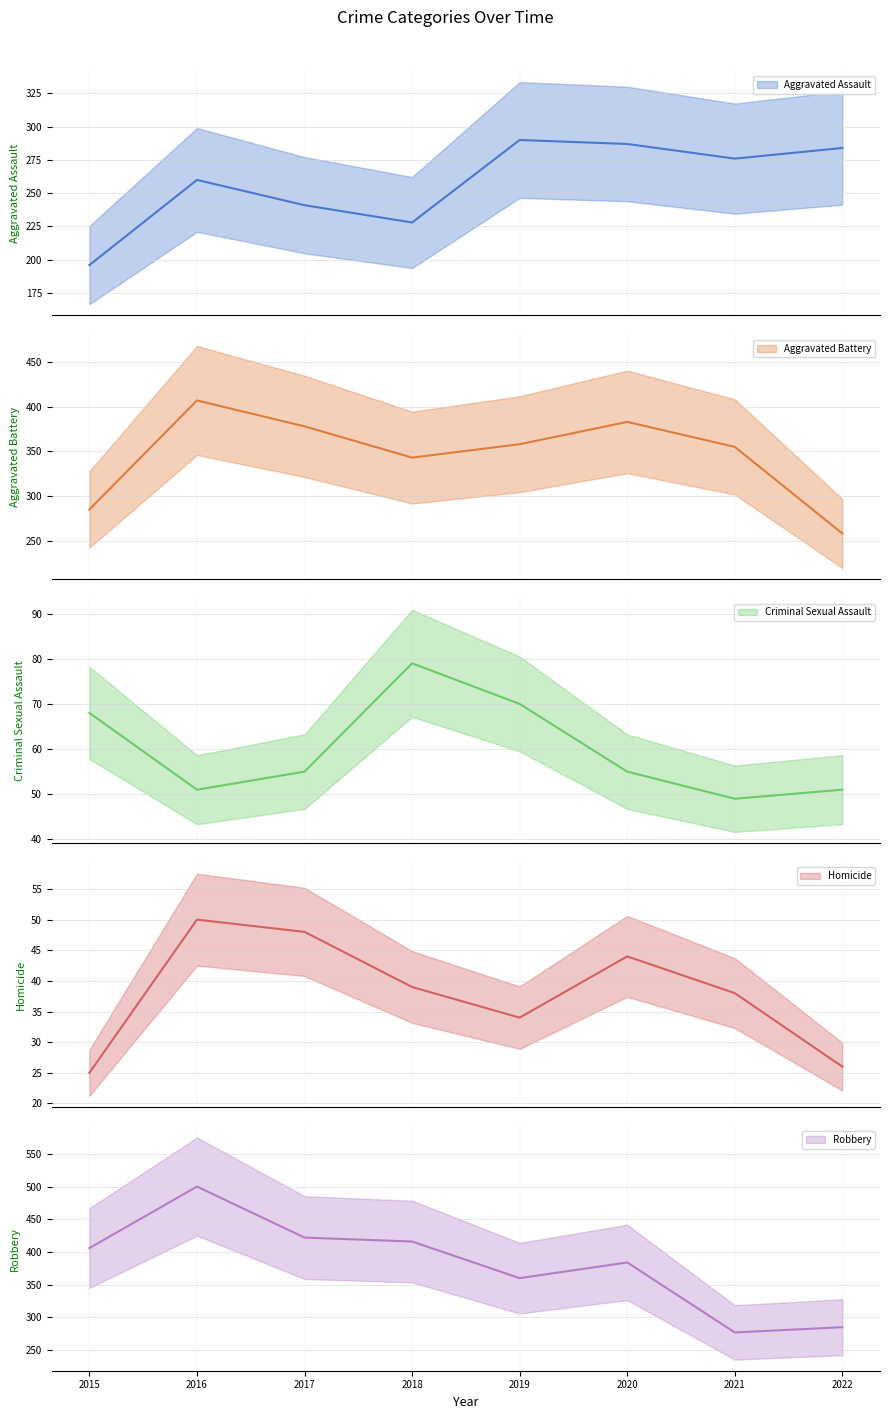

Rank the series by their maximum value, from highest to lowest.

Robbery mean, Aggravated Battery mean, Aggravated Assault mean, Criminal Sexual Assault mean, Homicide mean